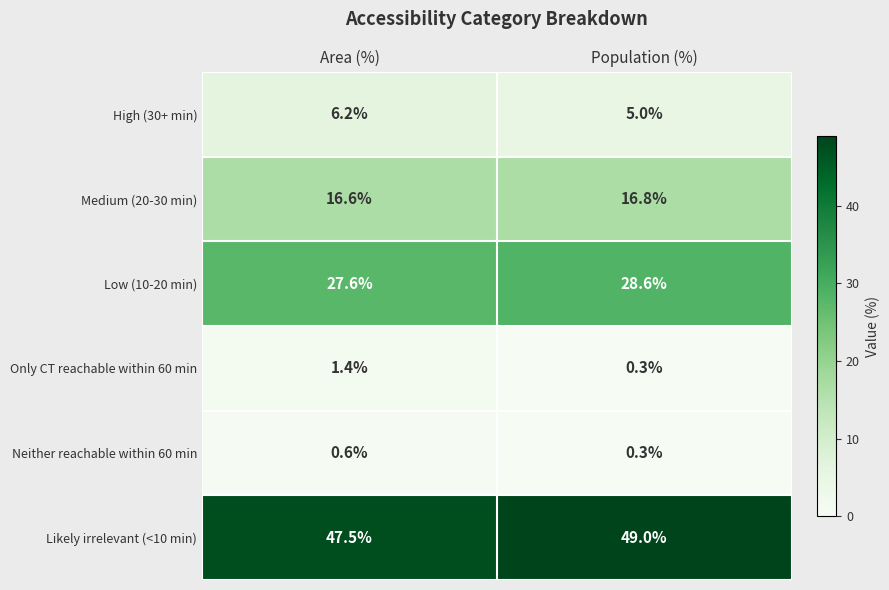

Reading left to right, extract all data points from this chart.

High (30+ min): Area (%)=6.2	Population (%)=5.0
Medium (20-30 min): Area (%)=16.6	Population (%)=16.8
Low (10-20 min): Area (%)=27.6	Population (%)=28.6
Only CT reachable within 60 min: Area (%)=1.4	Population (%)=0.3
Neither reachable within 60 min: Area (%)=0.6	Population (%)=0.3
Likely irrelevant (<10 min): Area (%)=47.5	Population (%)=49.0